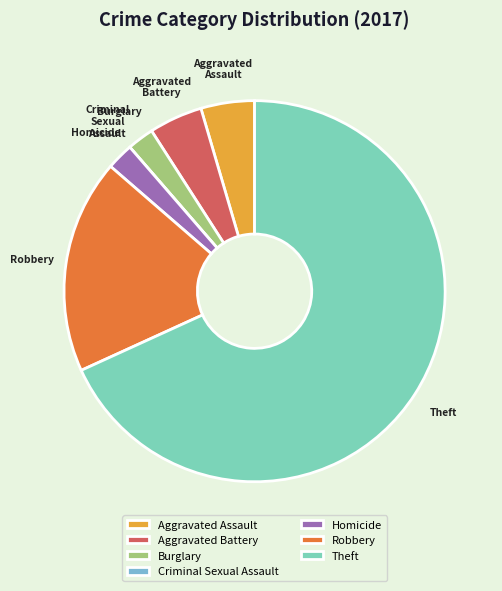

Is it true that Aggravated Assault is 5% of the pie?

True